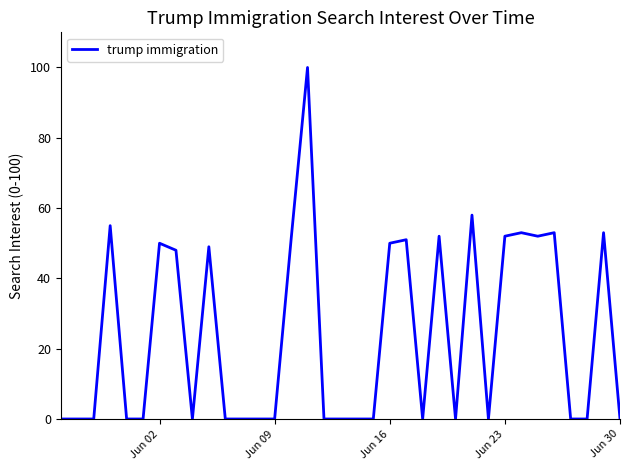

Is it true that the value at Jun 30 is 0?

True